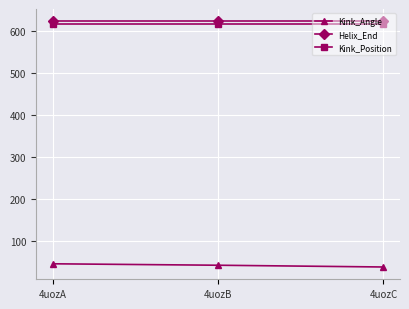

The value of Kink_Position at 4uozC is 348.9. True or false?

False